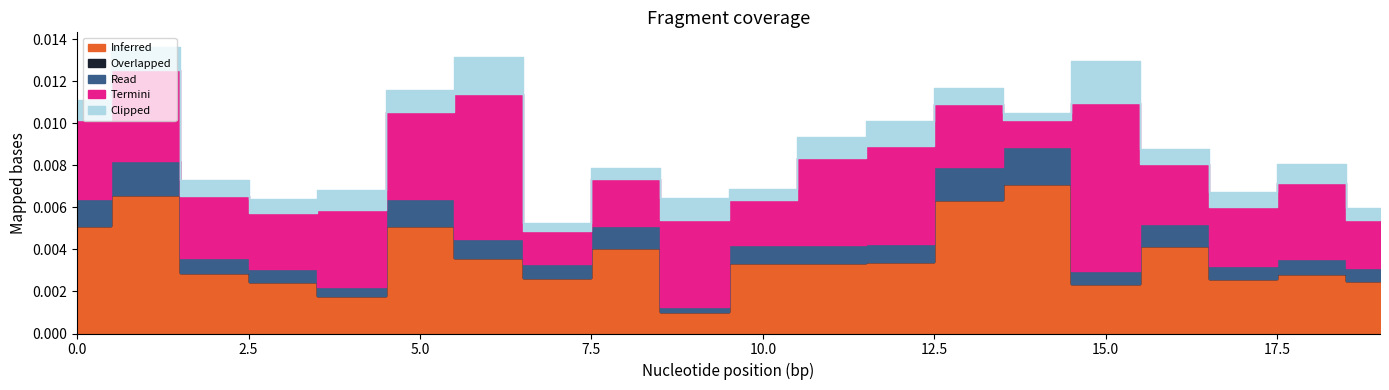

At 7, list the series in order from smallest to largest.

Overlapped, Clipped, Read, Termini, Inferred